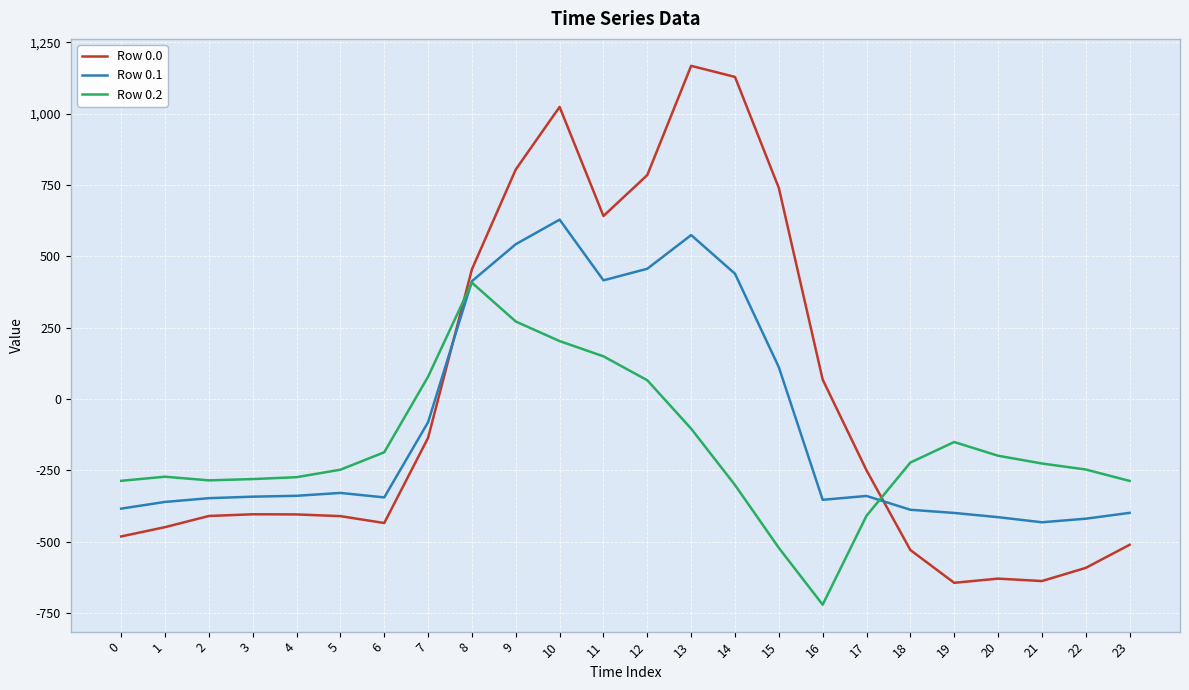

What is the minimum value for Row 0.1?

-432.4